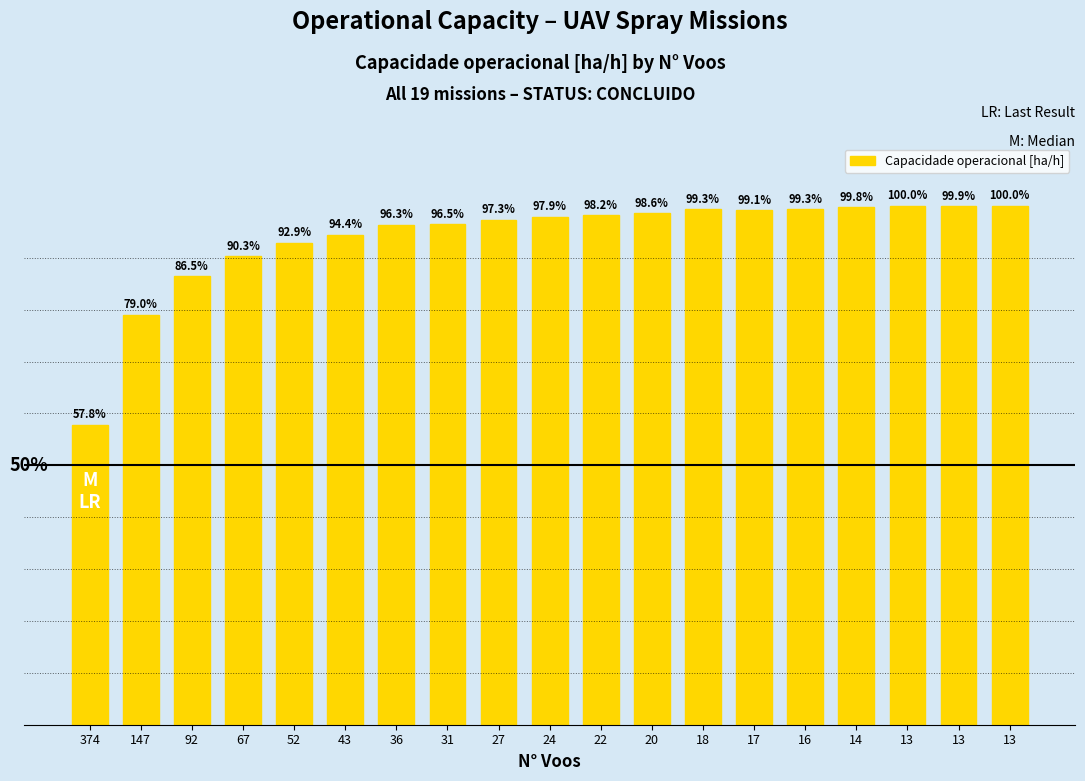

Does the chart contain any negative values?

No